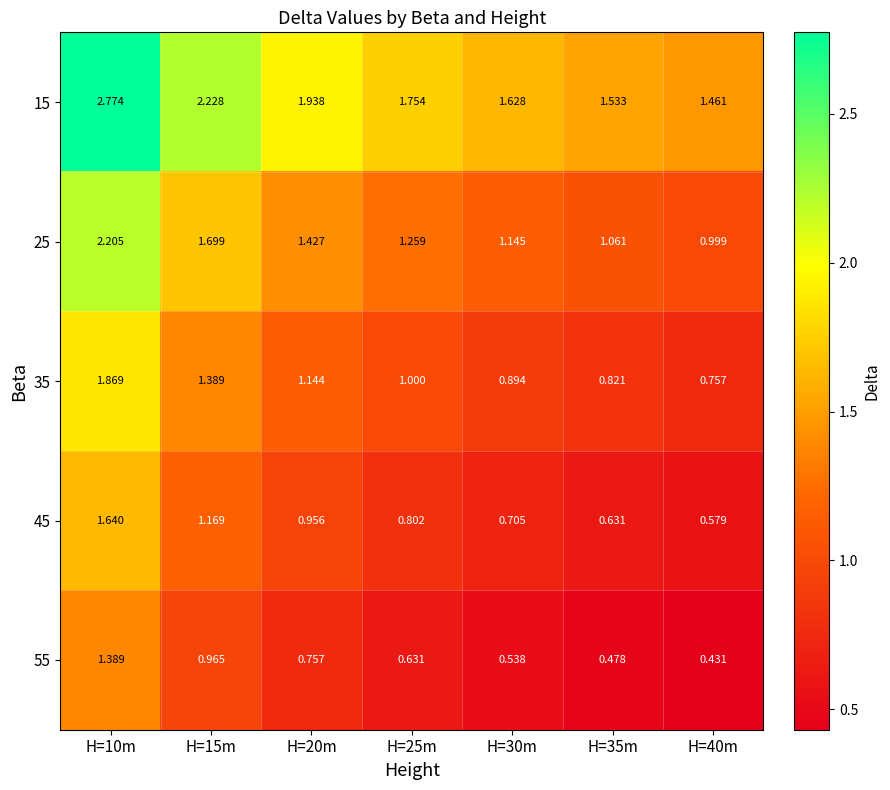

Is the value of 45 at H=25m greater than the value of 25 at H=15m?

No